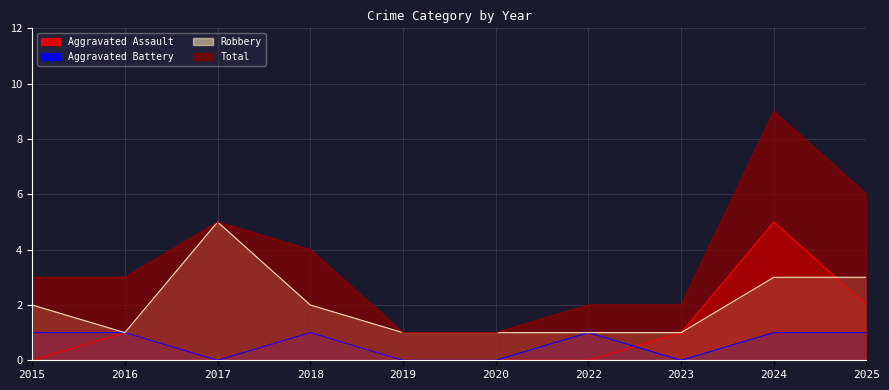

At which category does Robbery reach its first local valley?

2016